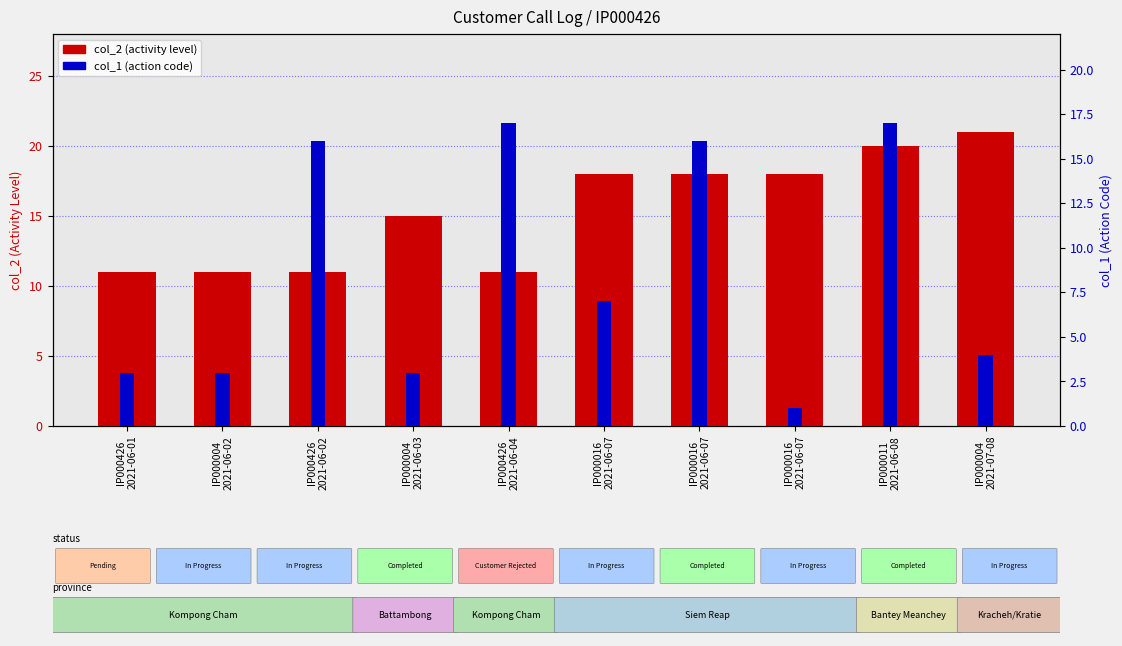

How many bars are there in total?

20